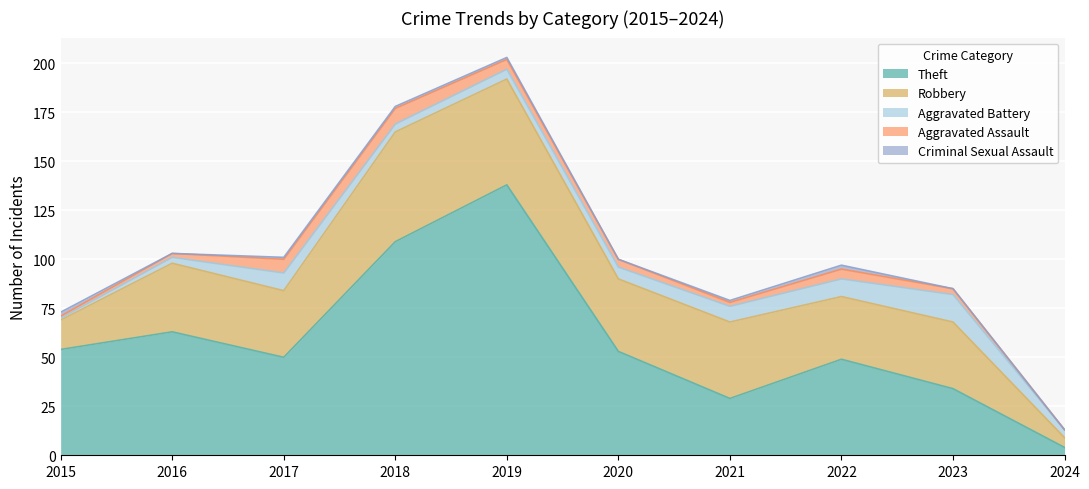

True or false: Theft and Criminal Sexual Assault cross at least once.

False